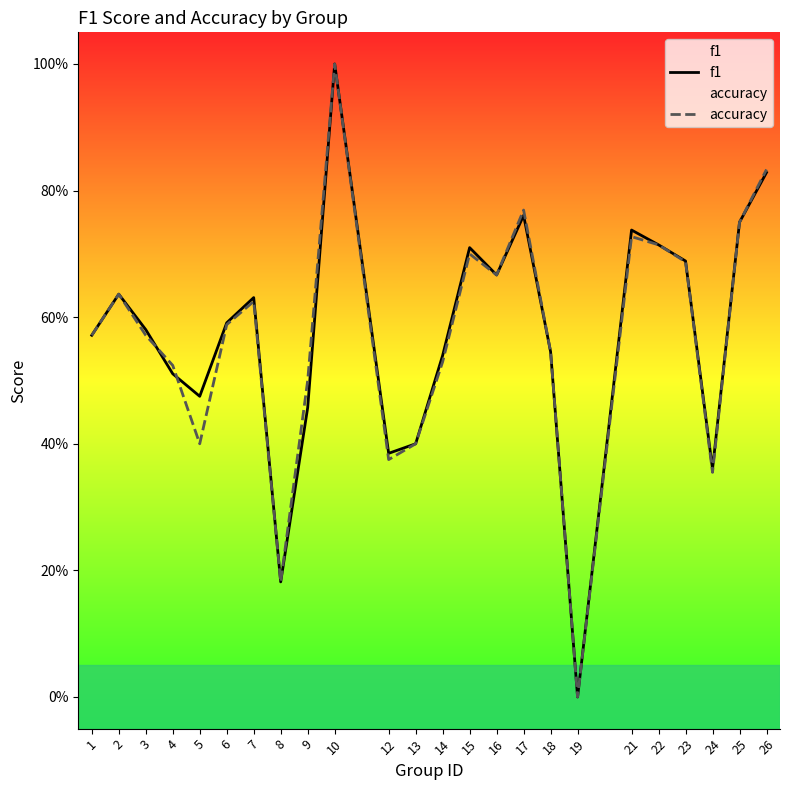

In f1, how many points are higher than both neighbors (excluding endpoints)?

6